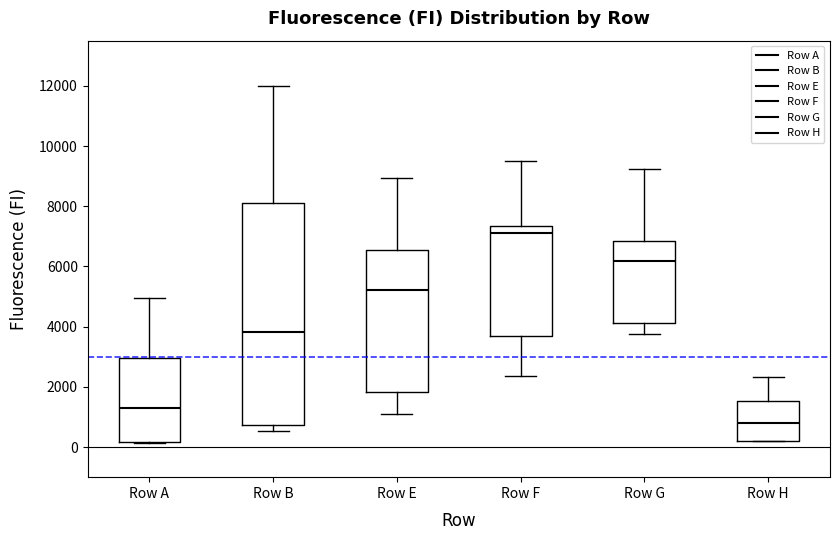

Where is the lower edge of the box for Row H on the y-axis? The values are not printed on the chart, so give them approximately, as read against the axis.

200